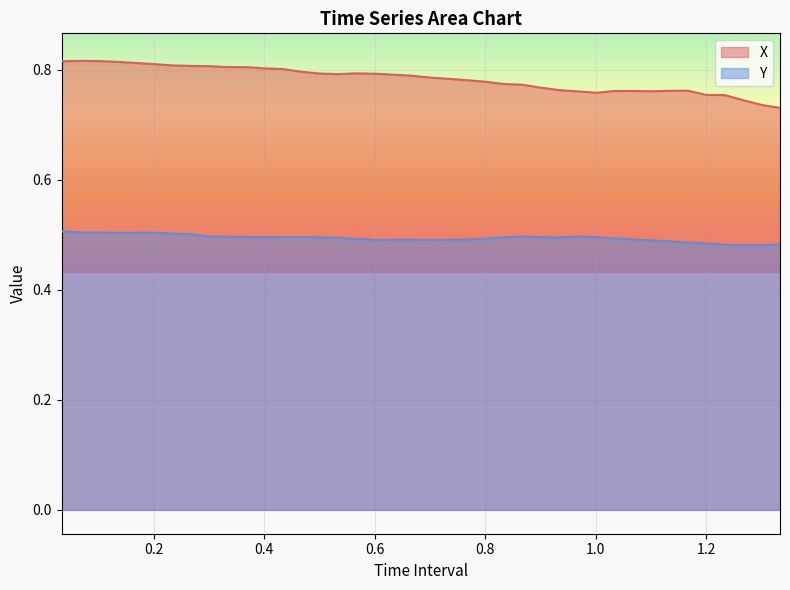

Count the number of data series in this chart.

2